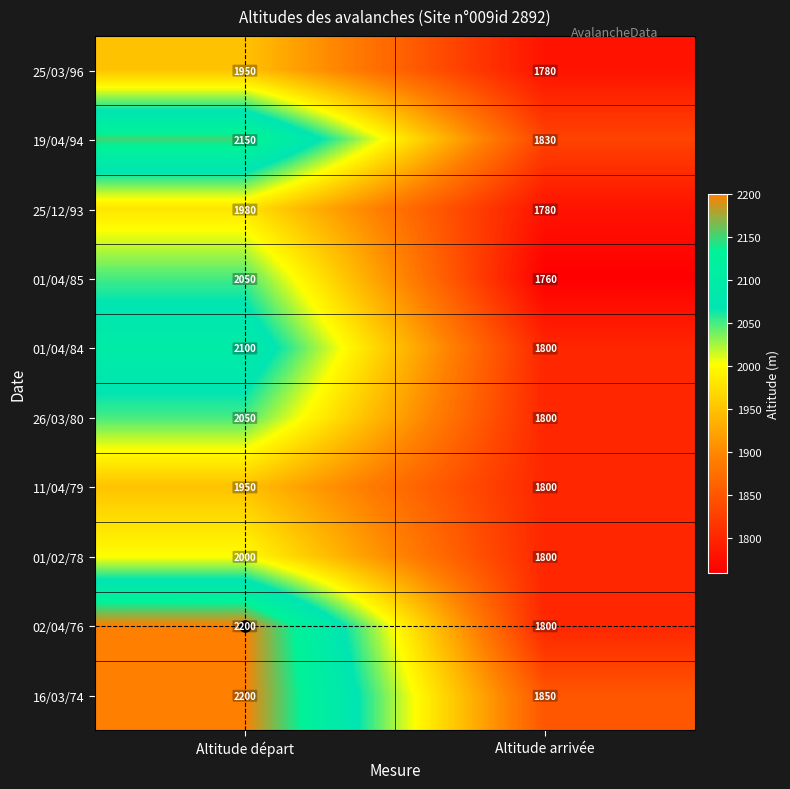

Which category has the lowest value across all series?

Altitude arrivée